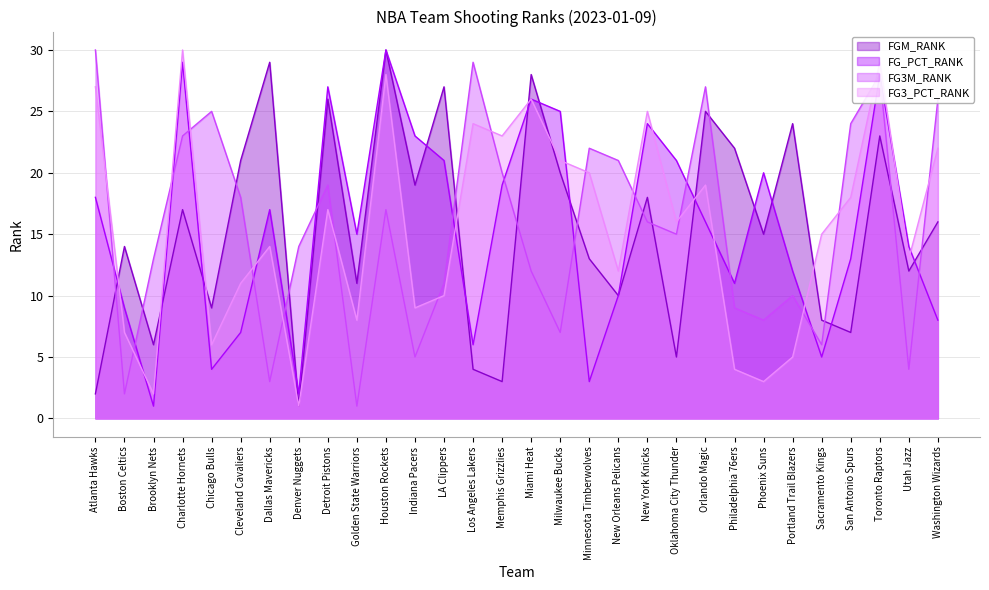

Which series ends up on top after the final intersection of FG_PCT_RANK and FG3_PCT_RANK?

FG3_PCT_RANK